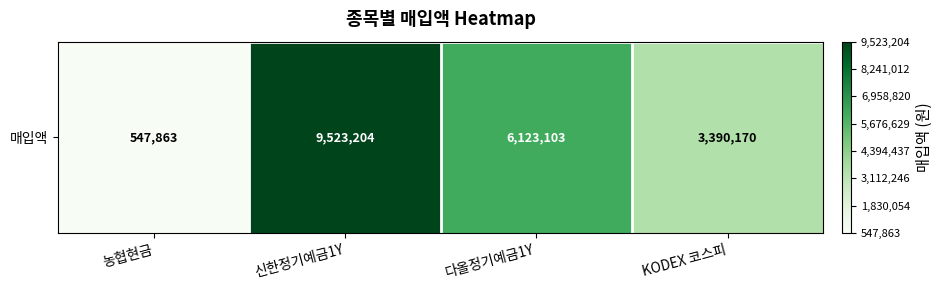

Reading left to right, list all the values displayed in this chart.

농협현금=547863	신한정기예금1Y=9523204	다올정기예금1Y=6123103	KODEX 코스피=3390170